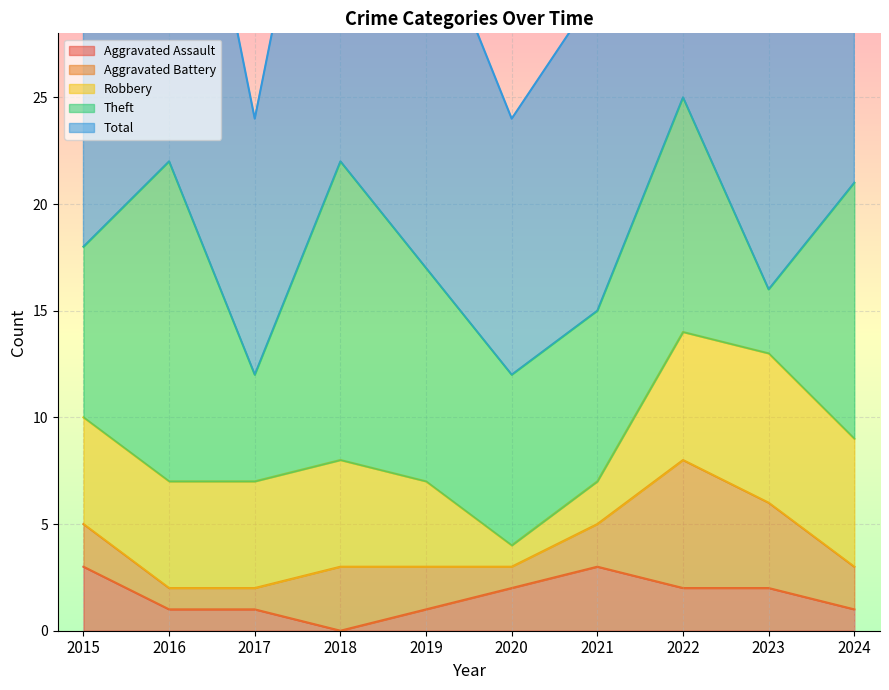

Does the chart display data point markers on the line(s)?

No